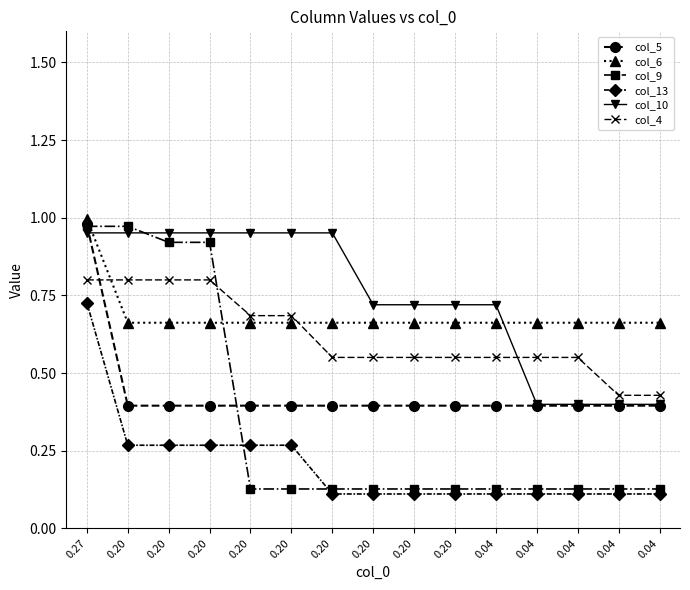

How many lines are shown in the chart?

6